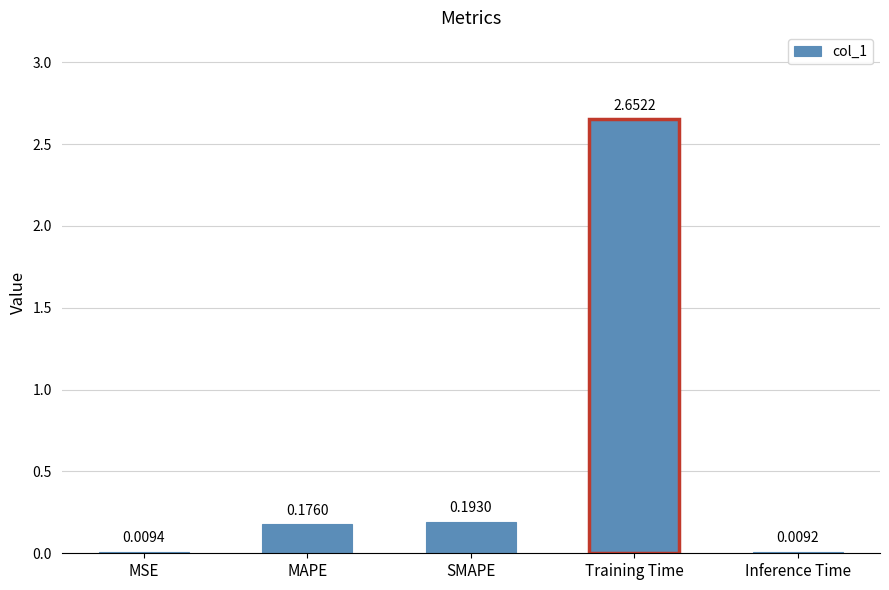

What is the difference between the values at MAPE and Training Time?

2.5